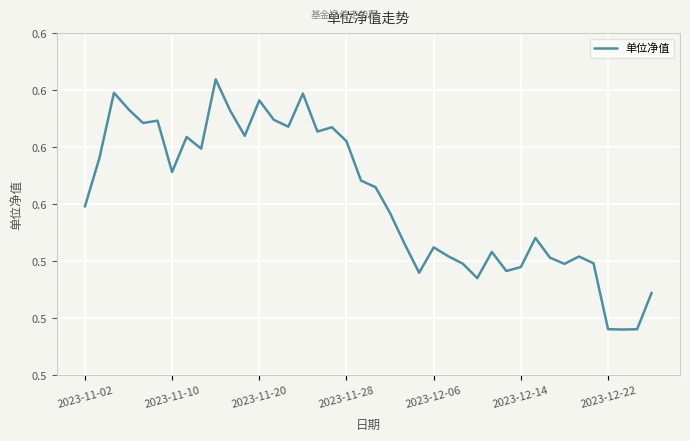

How many points are higher than both their immediate neighbors (excluding endpoints)?

11